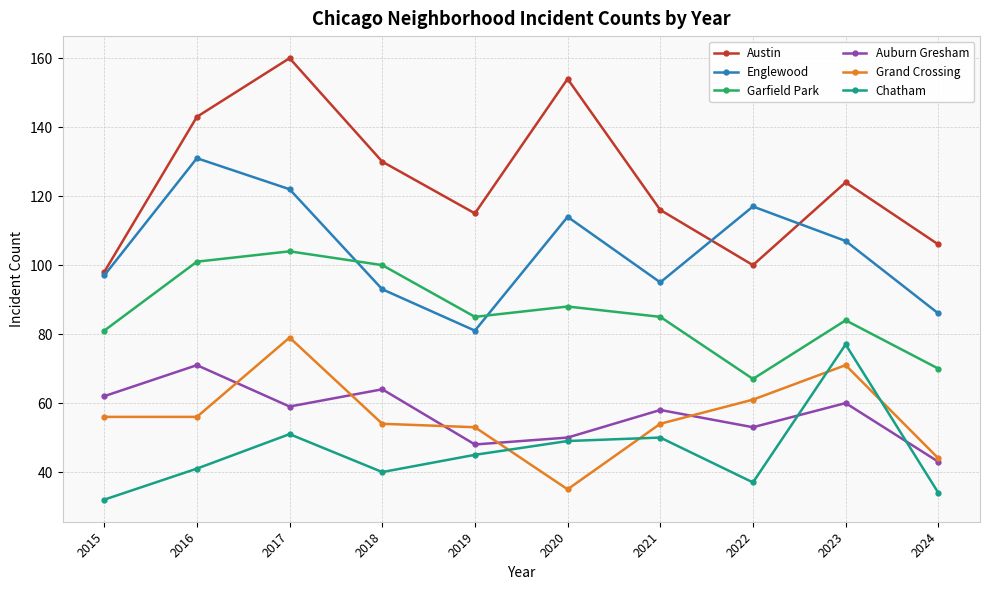

What are all the series names shown in the legend?

Austin, Englewood, Garfield Park, Auburn Gresham, Grand Crossing, Chatham